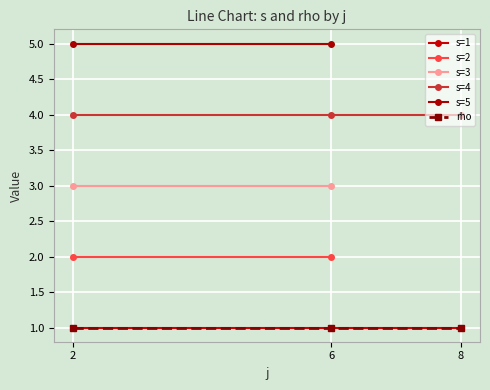

Rank the categories by rho value from lowest to highest.

2, 6, 8